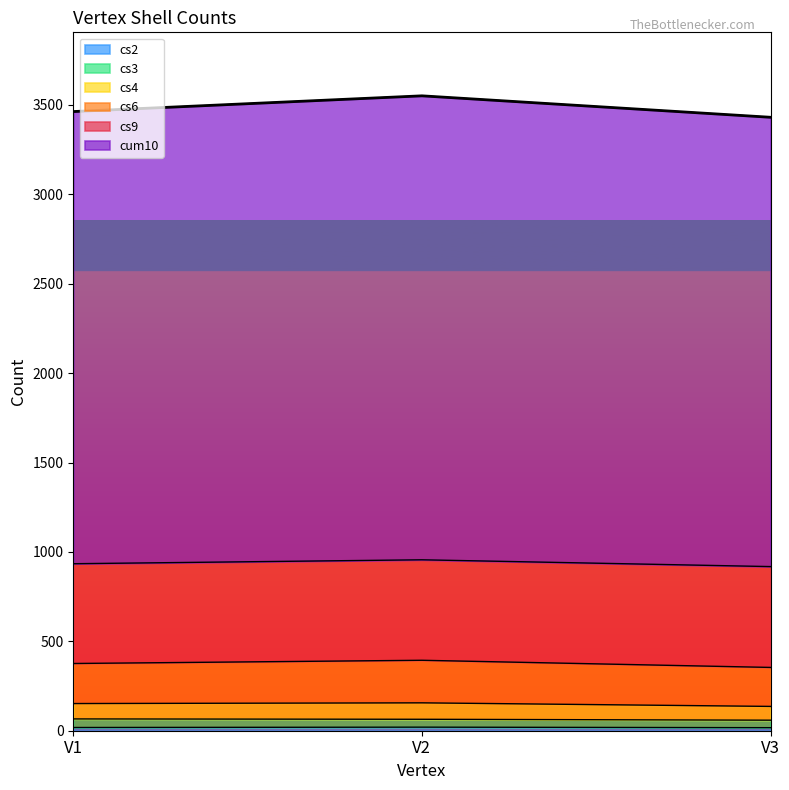

How many data points does each series have?

3